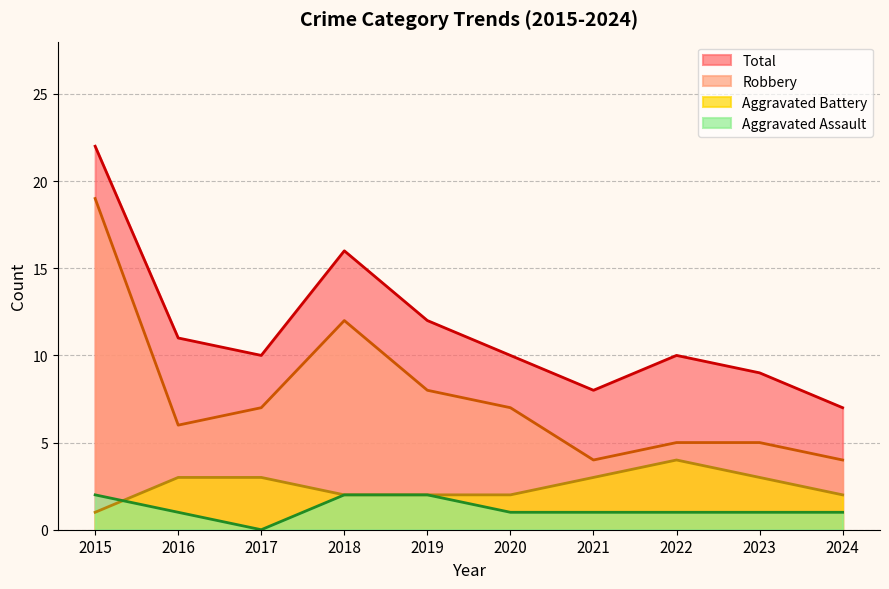

Which series has the widest spread of values?

Robbery